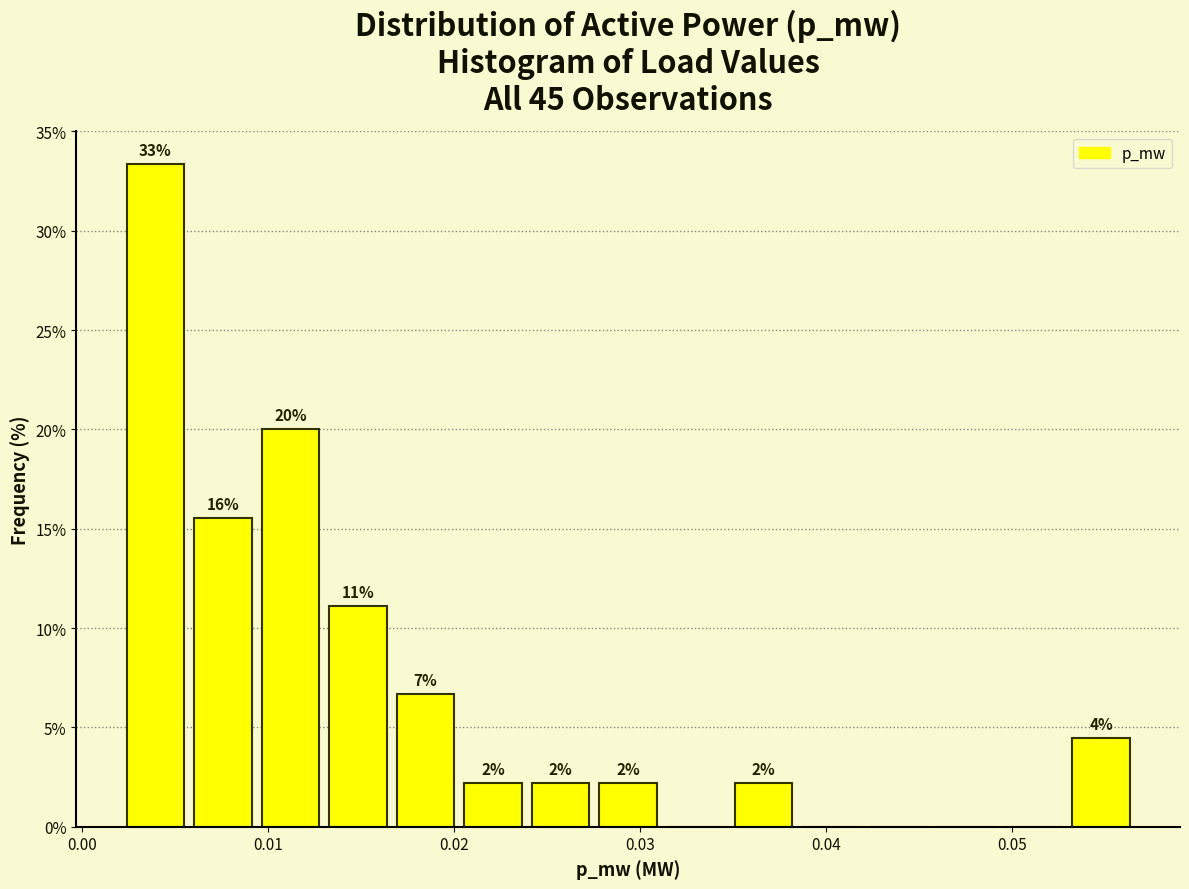

Around what value on the x-axis is the tallest bar? Give the approximate position of its centre, as read against the axis.

0.004